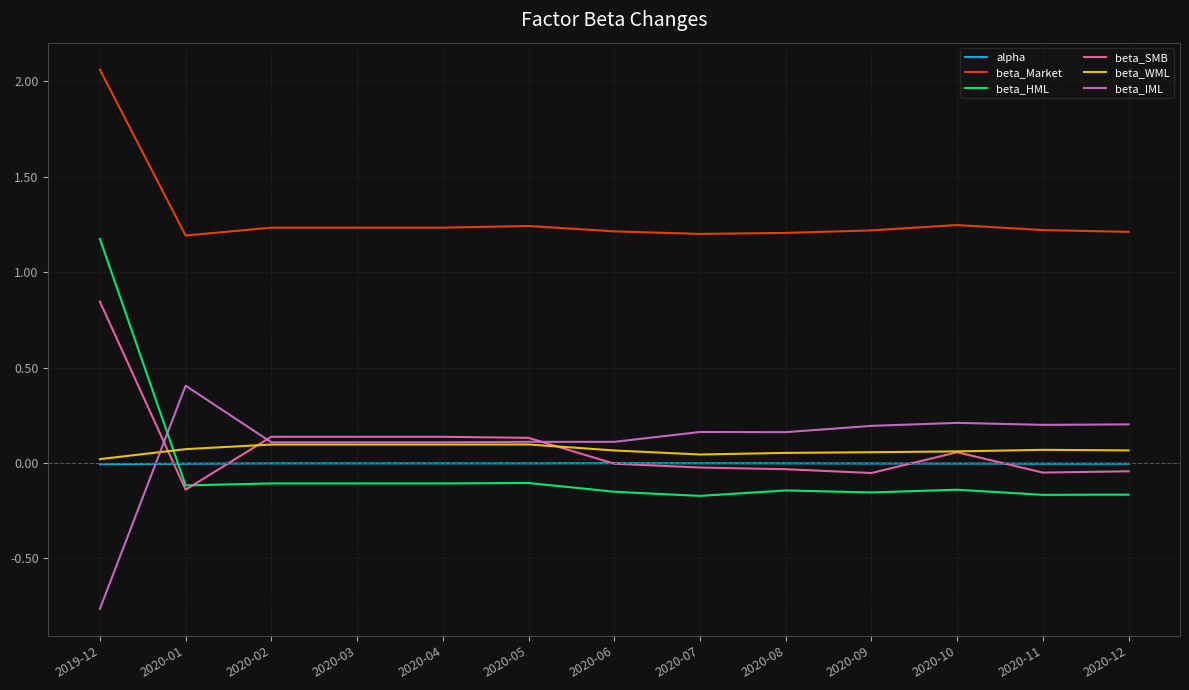

Which category has the highest value across all series?

2019-12